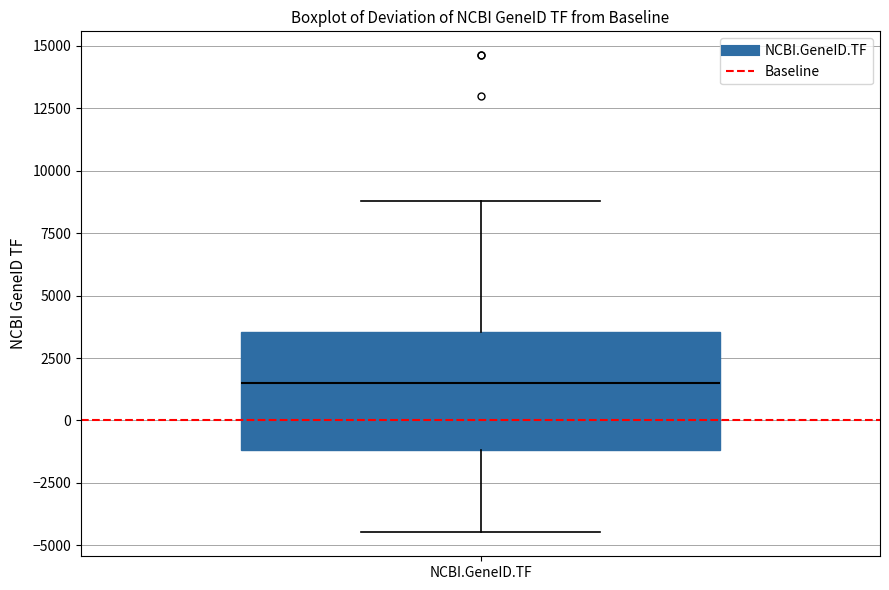

Read this box plot against the y-axis: the position of the median line, the range covered by the box, and the ends of both whiskers. The values are not printed on the chart, so give them approximately, as read against the axis.

median 1500, box -1000 to 3500, whiskers -4500 to 9000